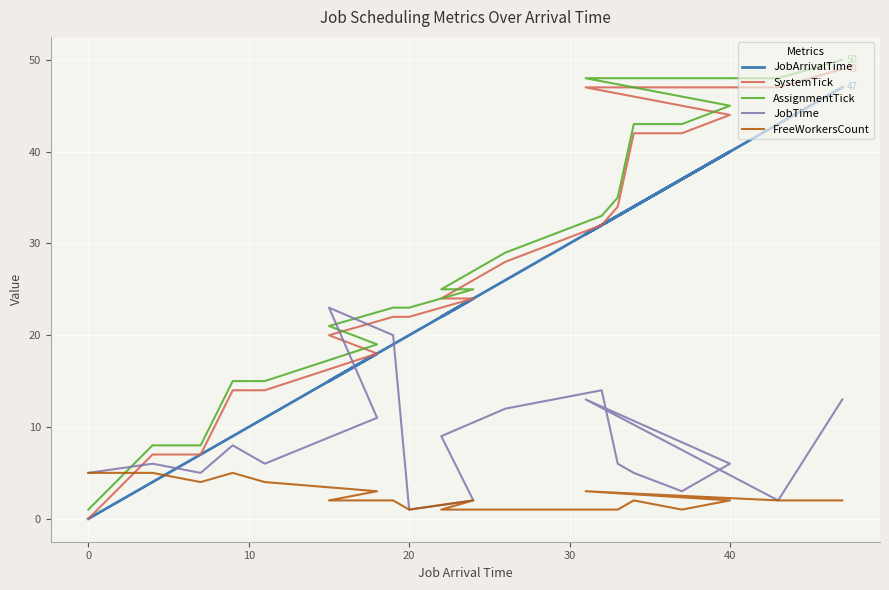

After their last crossing, which series has the higher values: SystemTick or JobTime?

SystemTick